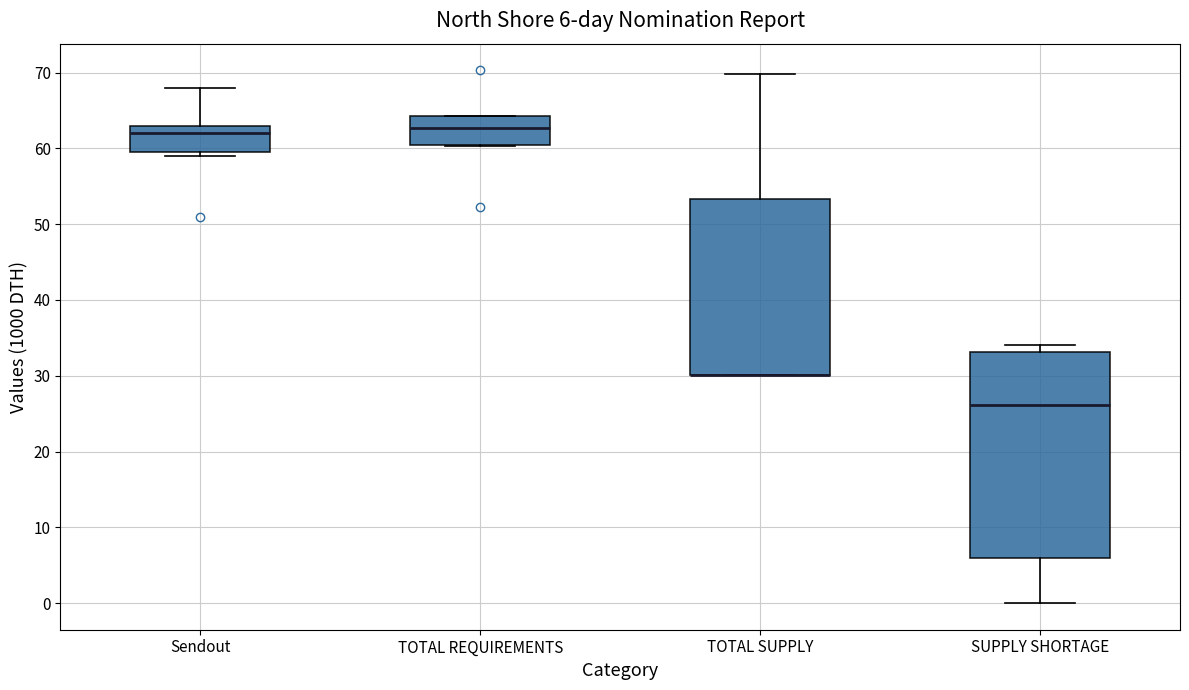

Comparing the boxes themselves (not the whiskers), which one is the tallest?

SUPPLY SHORTAGE